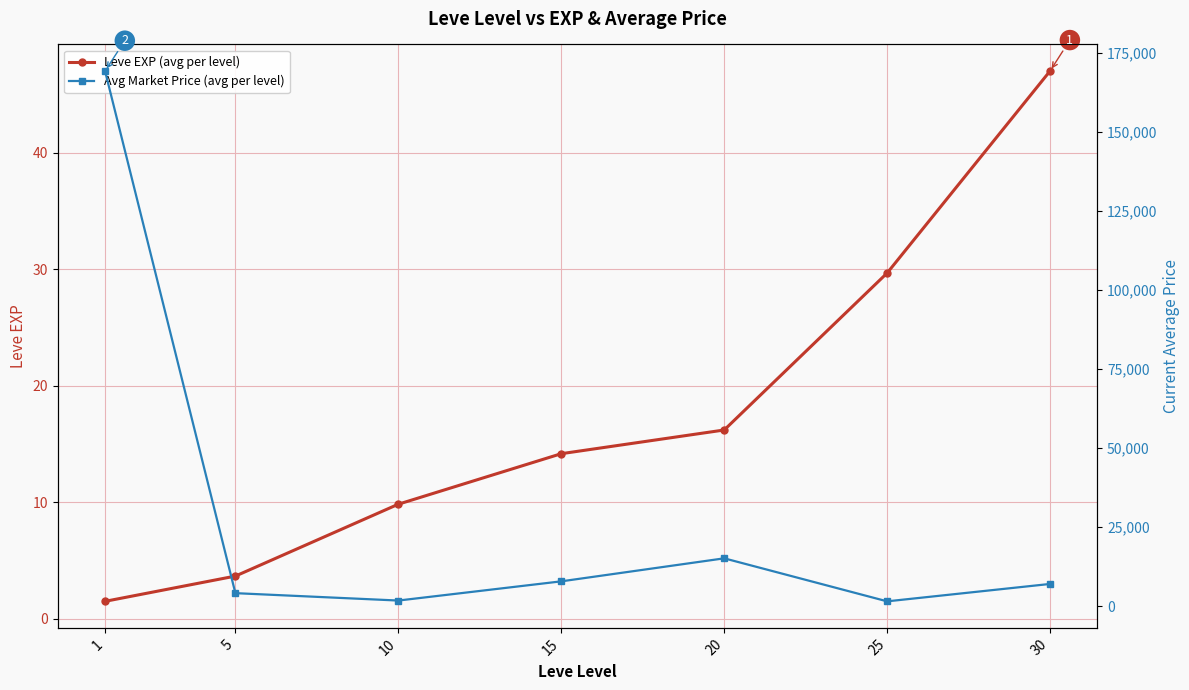

True or false: Avg Market Price (avg per level) and Leve EXP (avg per level) intersect in this chart.

False